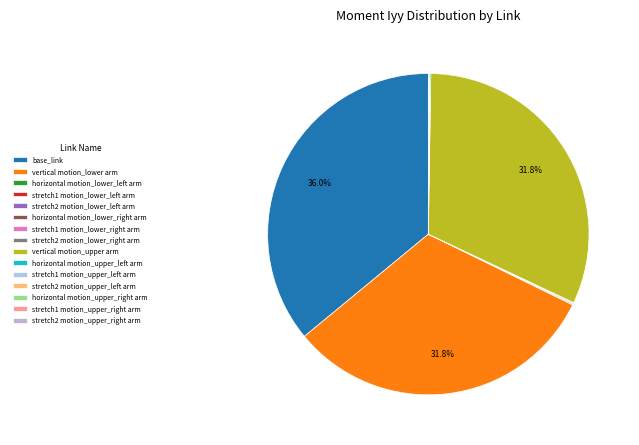

What is the smallest slice in the pie chart?

stretch2 motion_lower_right arm